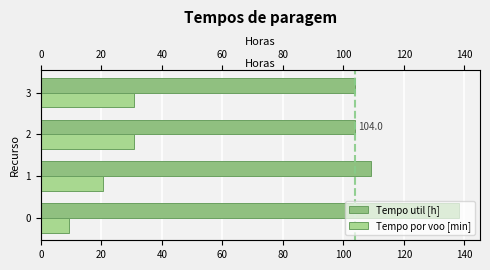

Which has a higher value, 1 or 3?

1